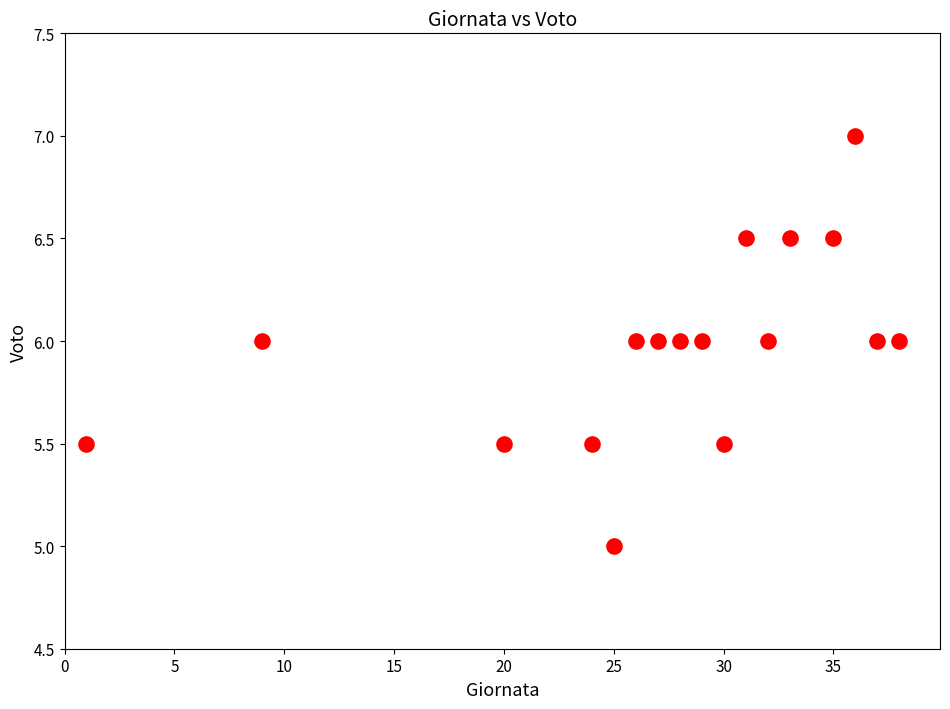

What is the range of Y values (max minus min)?

2.0